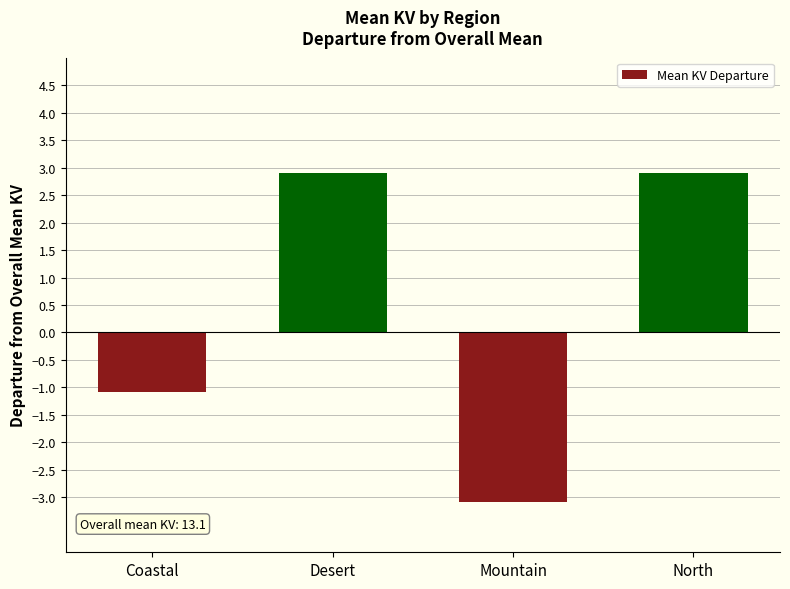

How many series are shown in this chart?

1